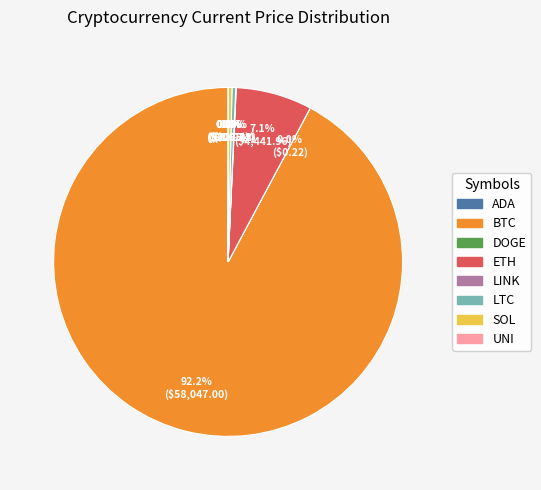

Does any single category account for the majority?

Yes